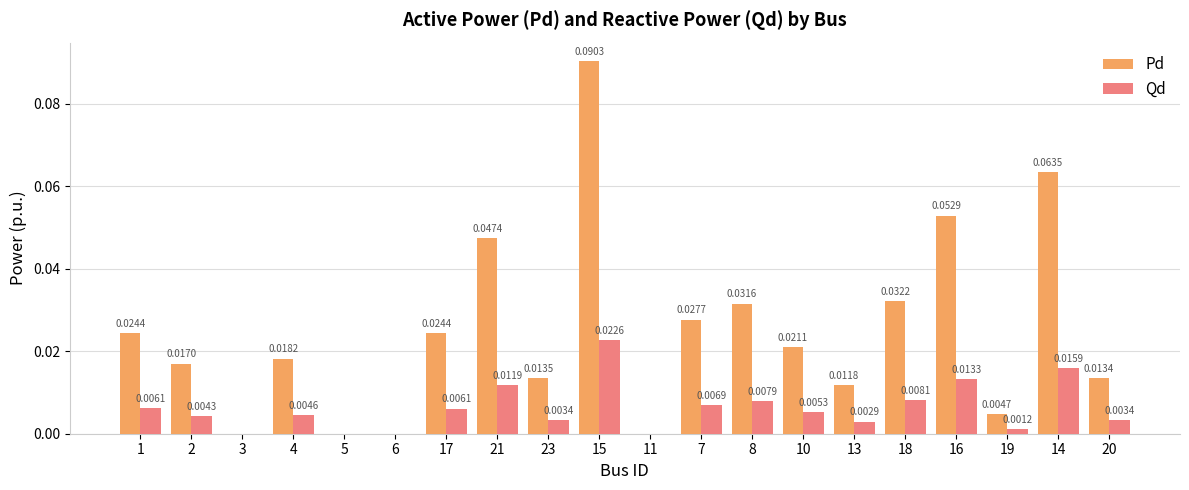

Which series changed the most between 1 and 3?

Pd